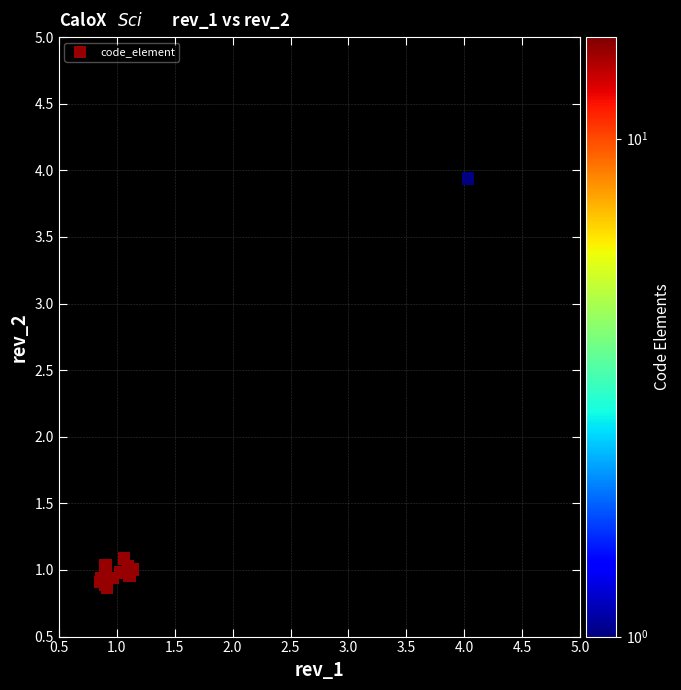

What Y value in the scatter plot is closest to 2?

1.1